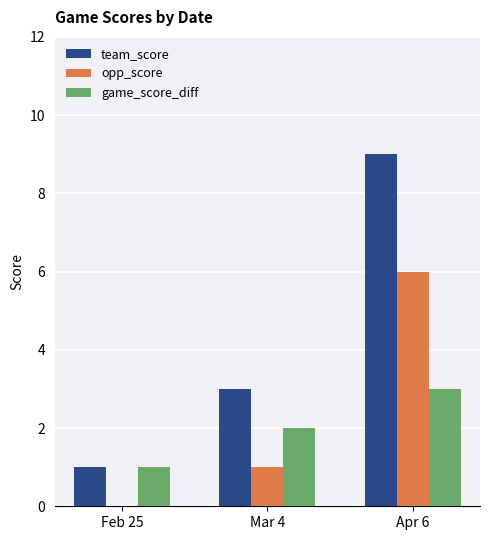

Reading right to left, what are all the values shown in this chart?

team_score: Apr 6=9	Mar 4=3	Feb 25=1
opp_score: Apr 6=6	Mar 4=1	Feb 25=0
game_score_diff: Apr 6=3	Mar 4=2	Feb 25=1